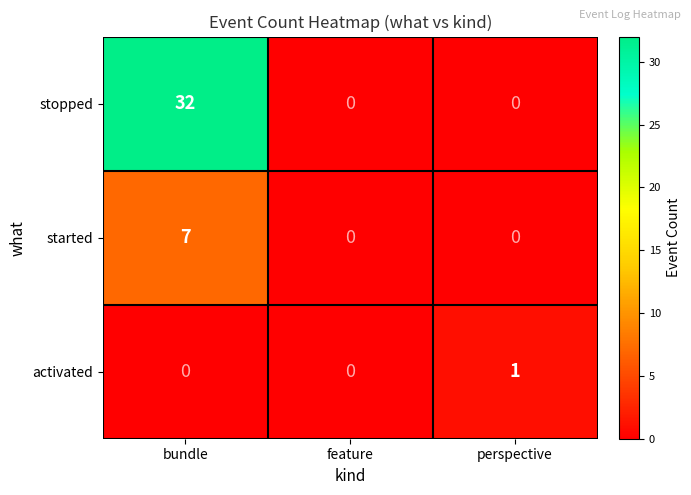

True or false: activated has a value of 0 at perspective.

False